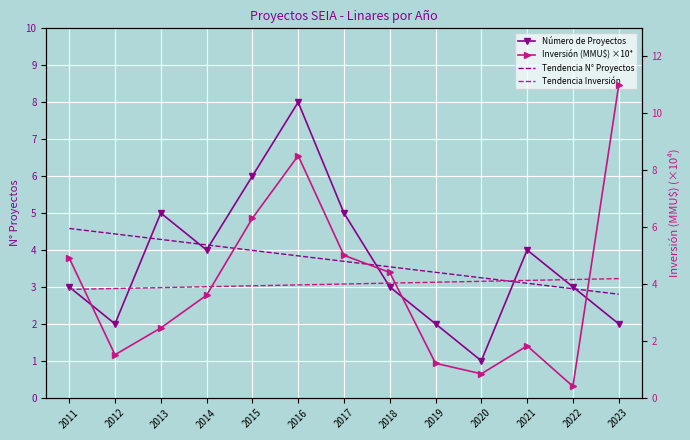

What is the minimum value shown in the chart?

0.4